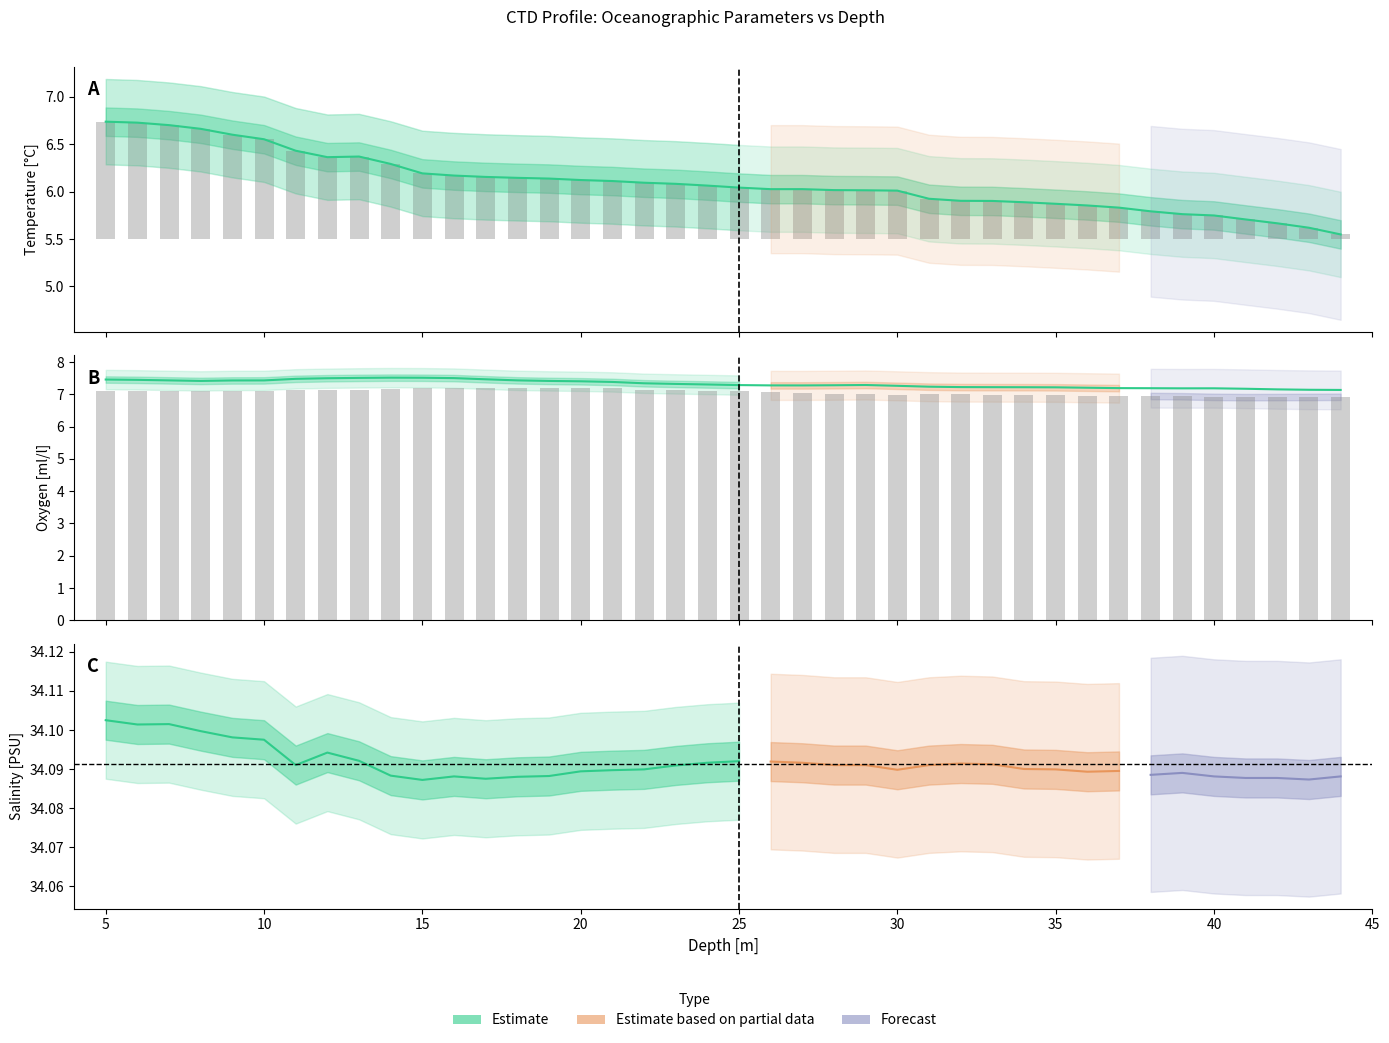

What is the sum of all Oxygen_secondary values?

282.4